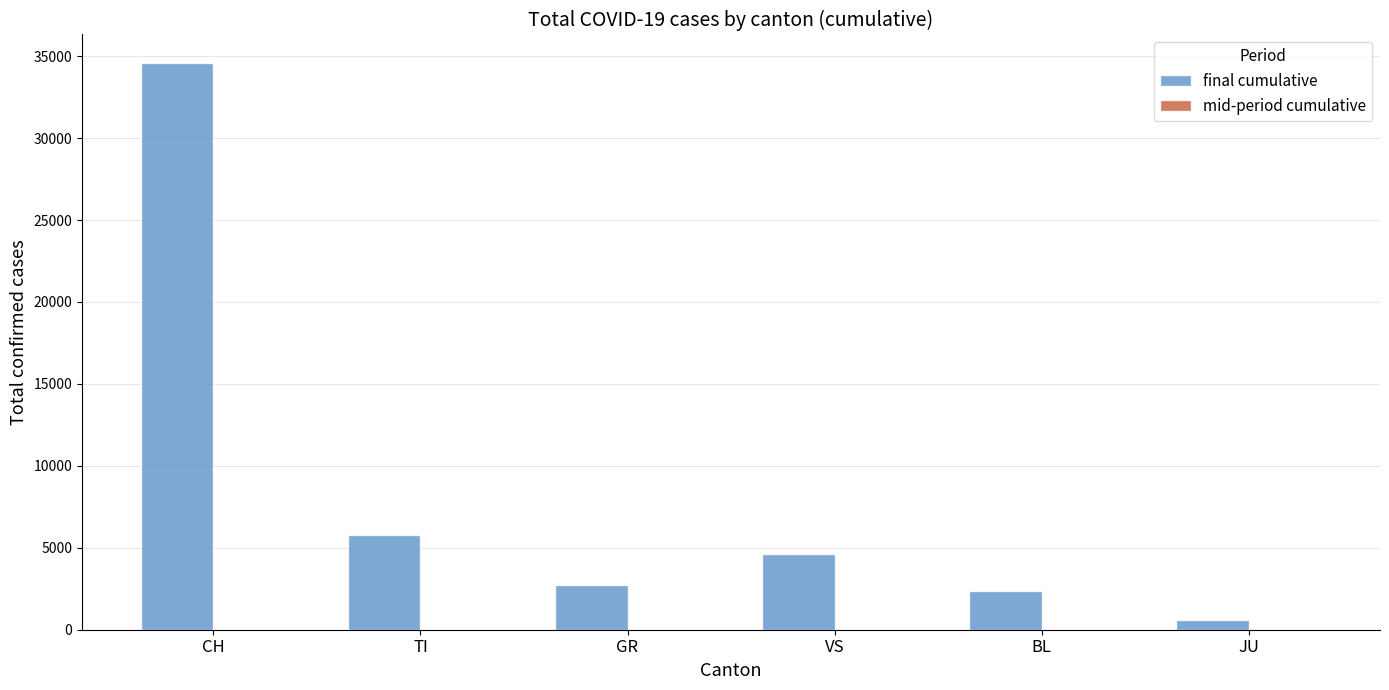

What is the sum of the final cumulative values at JU and TI?

6324